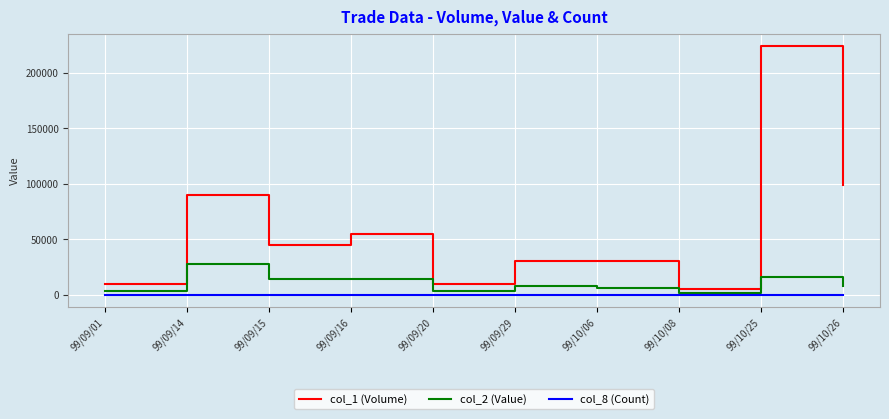

Is it true that col_8 (Count) equals 2 at 99/09/15?

True